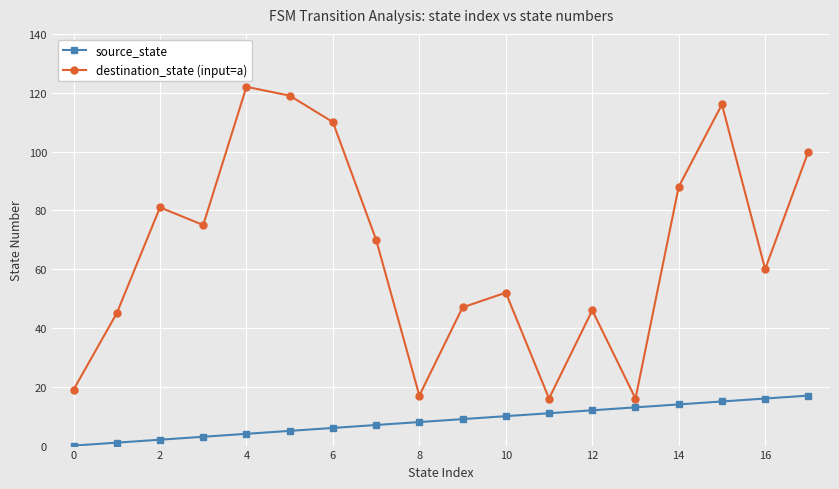

How many interior local peaks does the destination_state (input=a) series have?

5